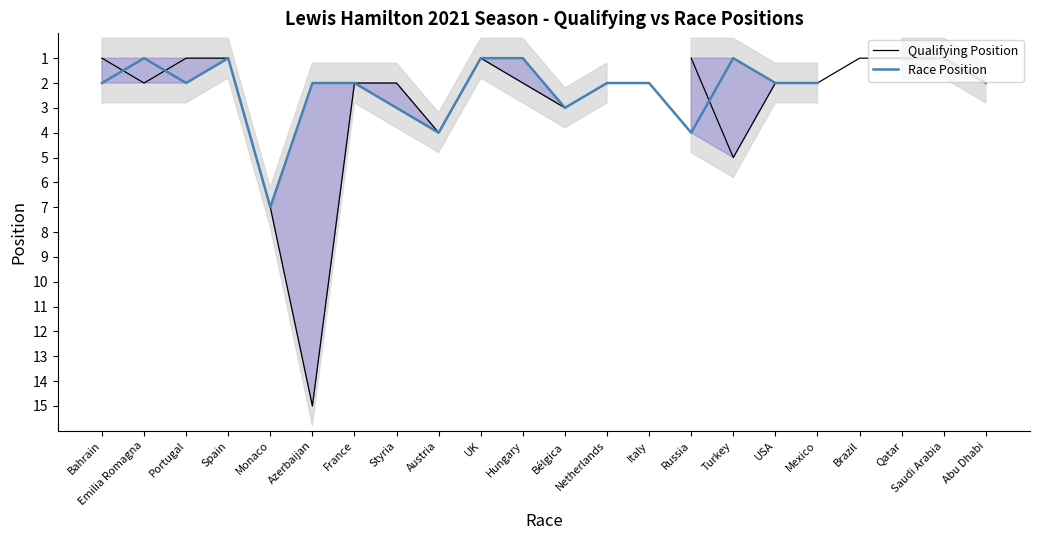

Where is the first local maximum for Qualifying Position?

Emilia Romagna